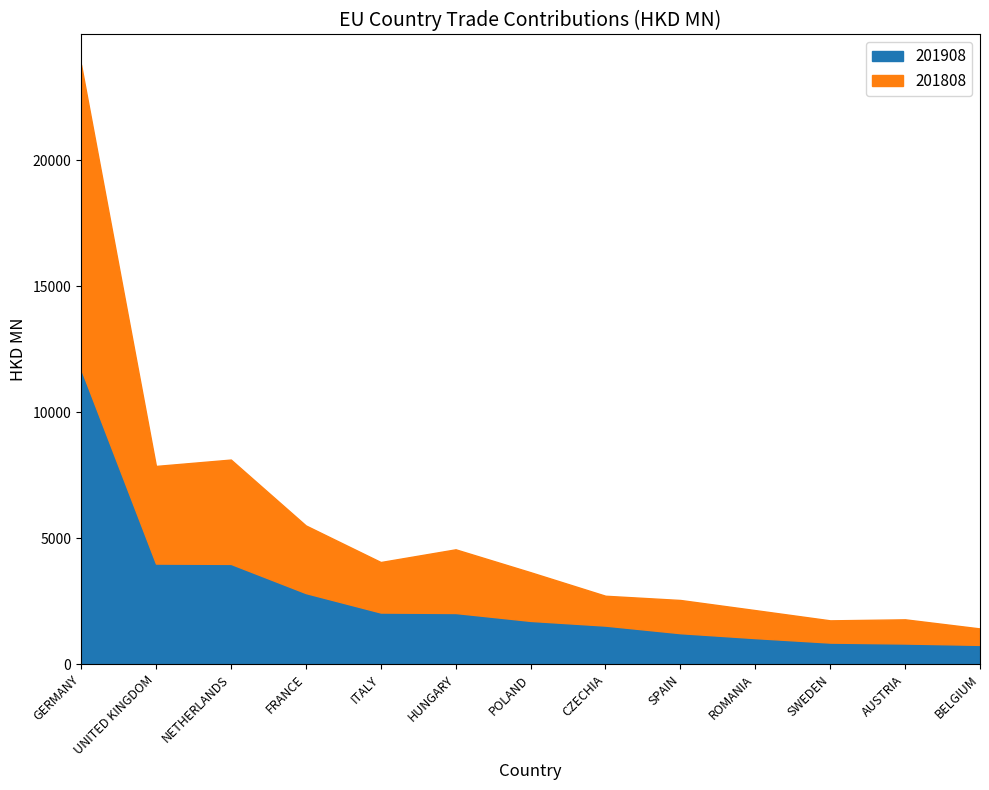

What are all the series names shown in the legend?

201908, 201808